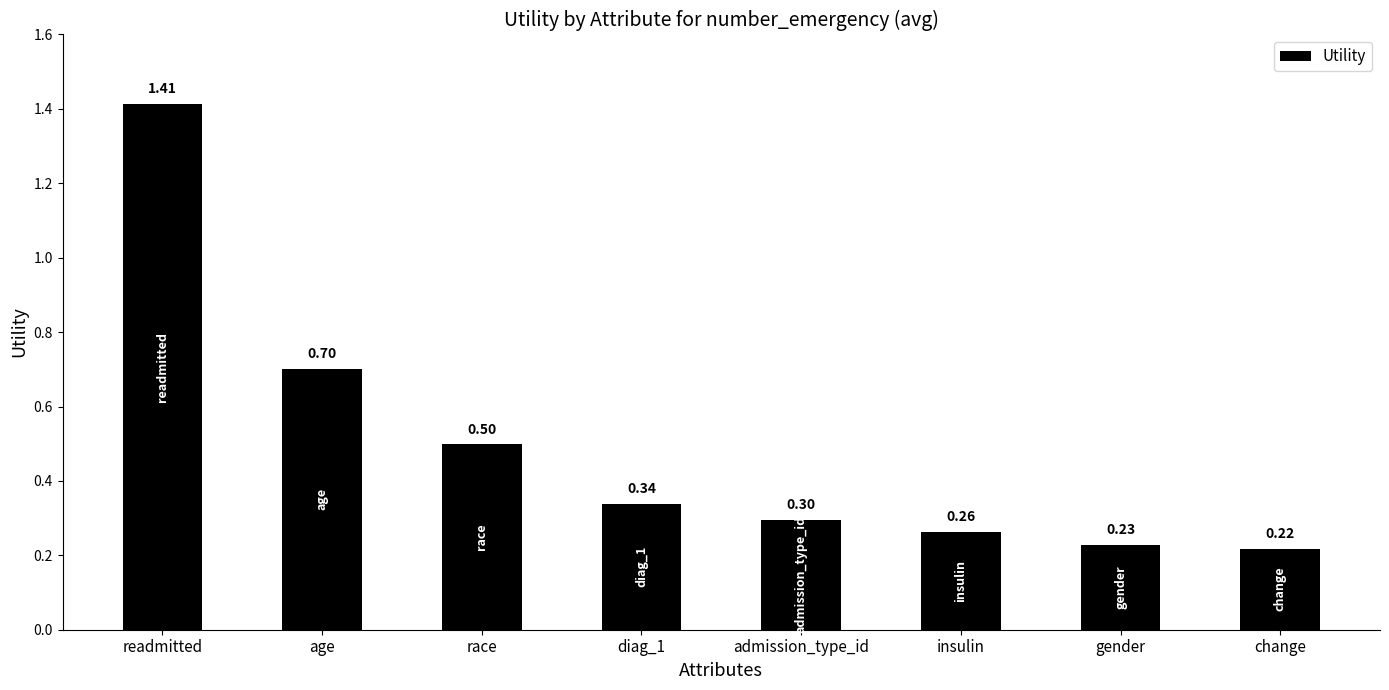

True or false: the data shows 0.3 at diag_1.

True